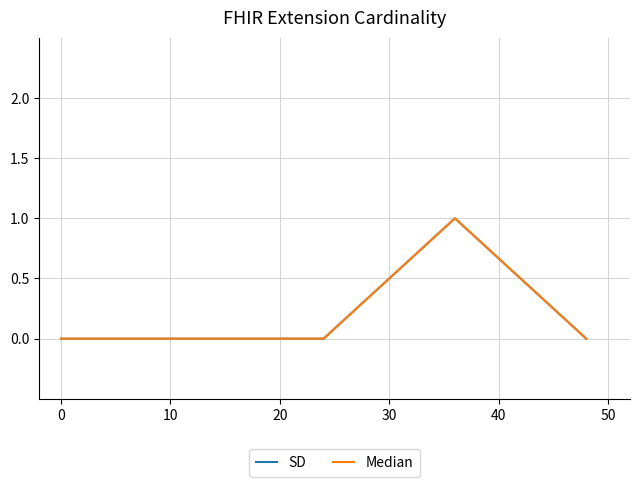

What is the difference between the maximum and minimum values in the Median series?

1